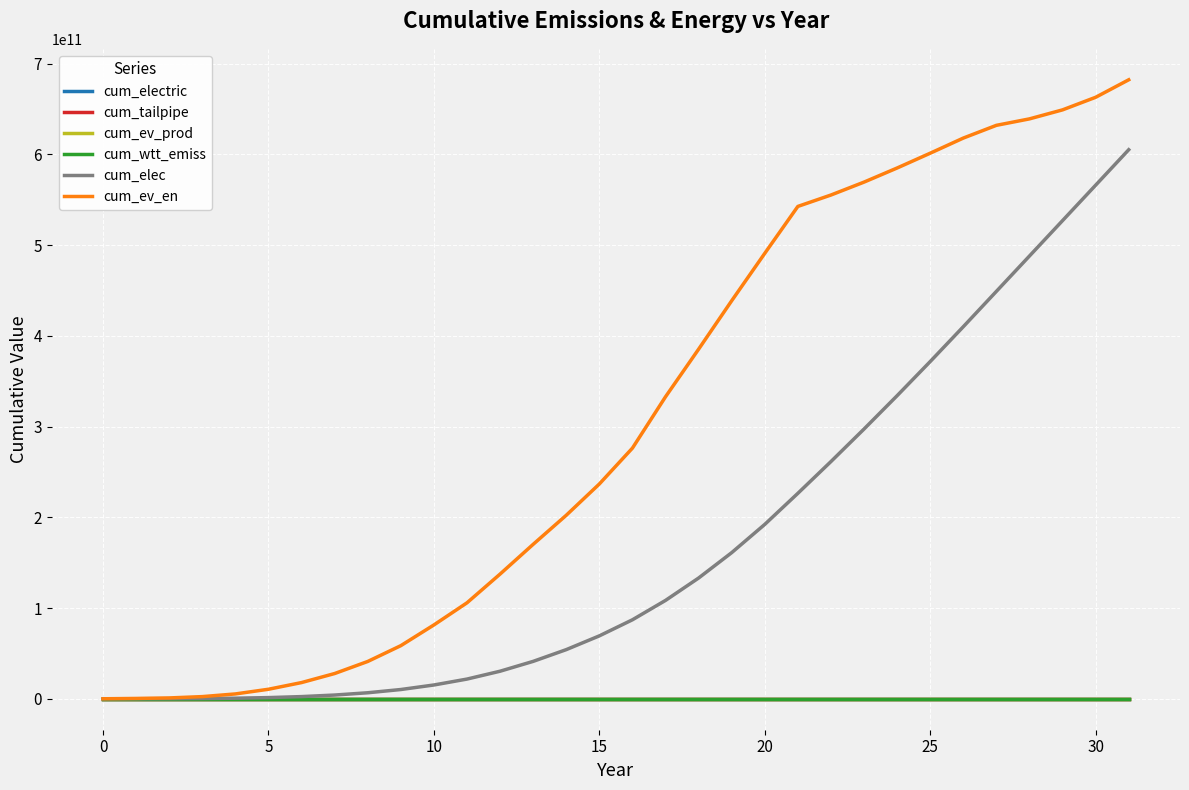

Which series has the largest range (max minus min)?

cum_ev_en